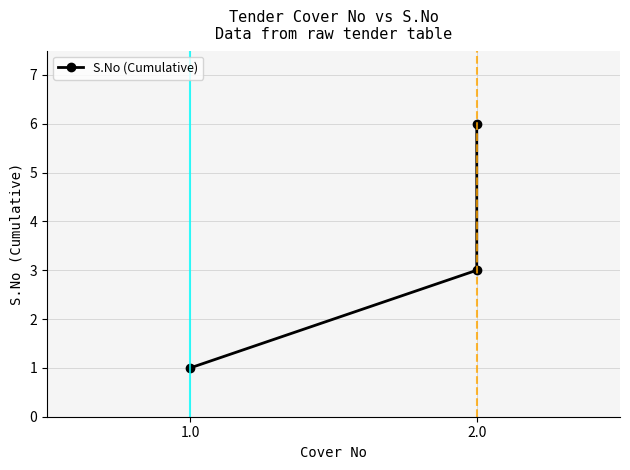

Which has a higher value, 1.0 or 2?

2